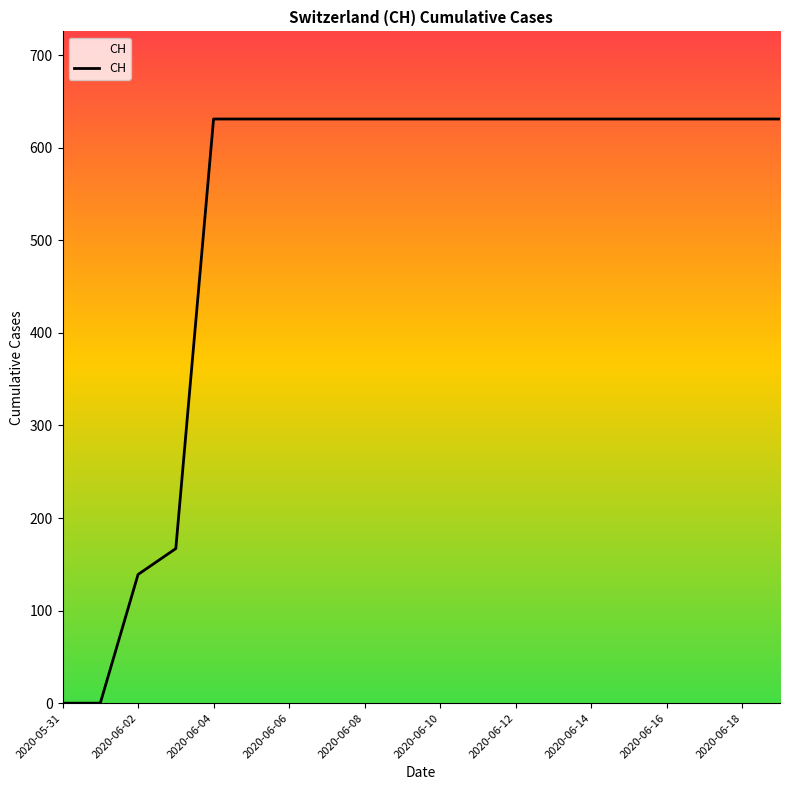

What is the greatest value displayed?

631